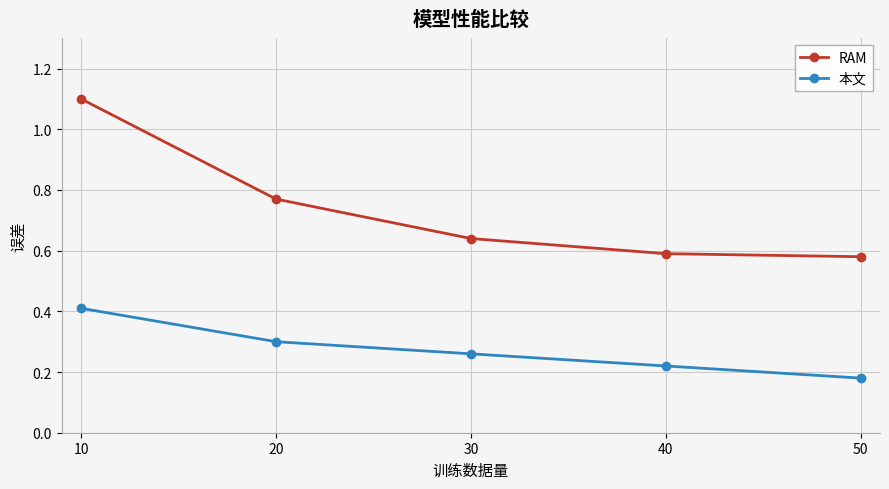

At which label is 本文 closest to 0?

50